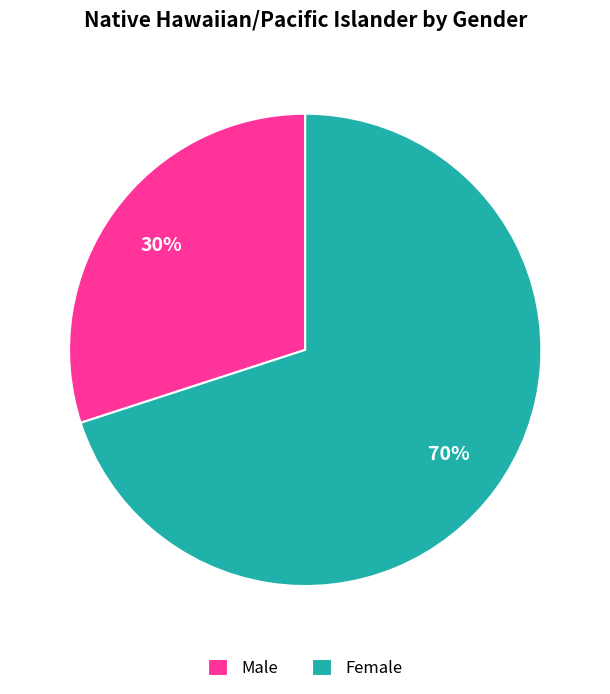

Which slice is the smallest?

Male